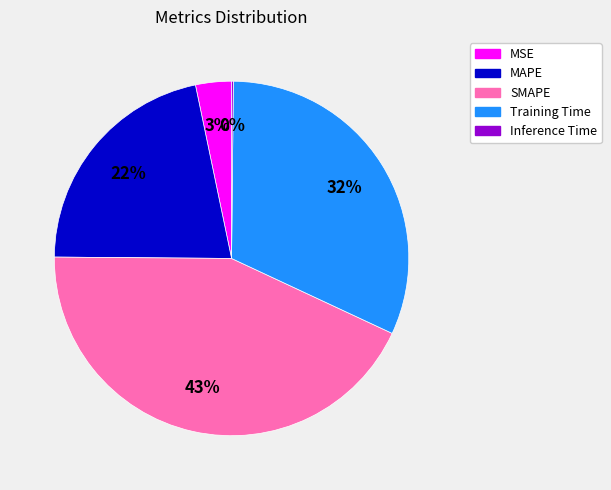

Does MSE account for over 50% of the chart?

No